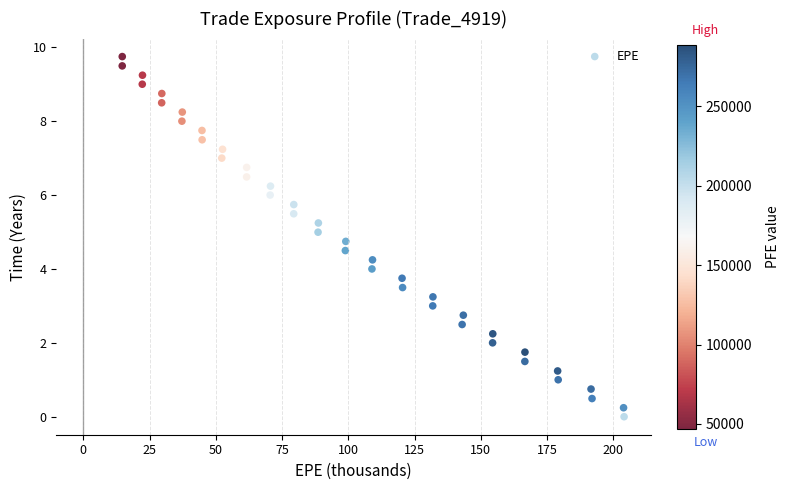

What is the range of Y values (max minus min)?

9.7